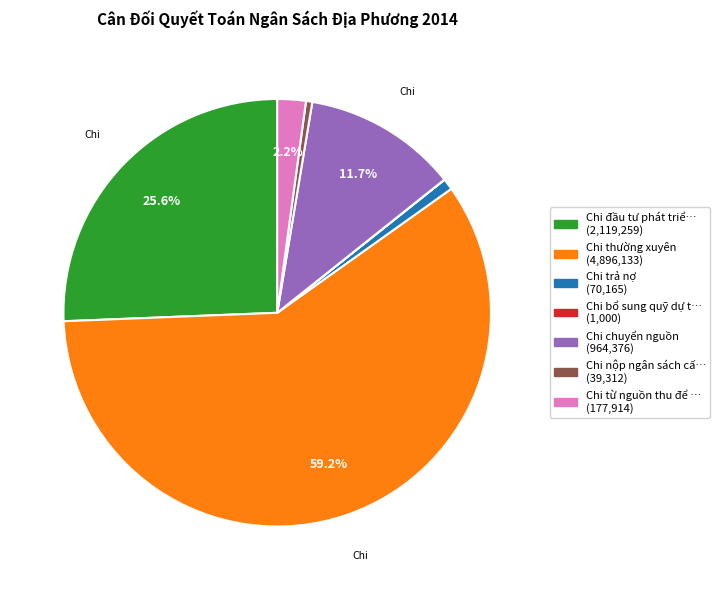

Does any single category account for the majority?

Yes